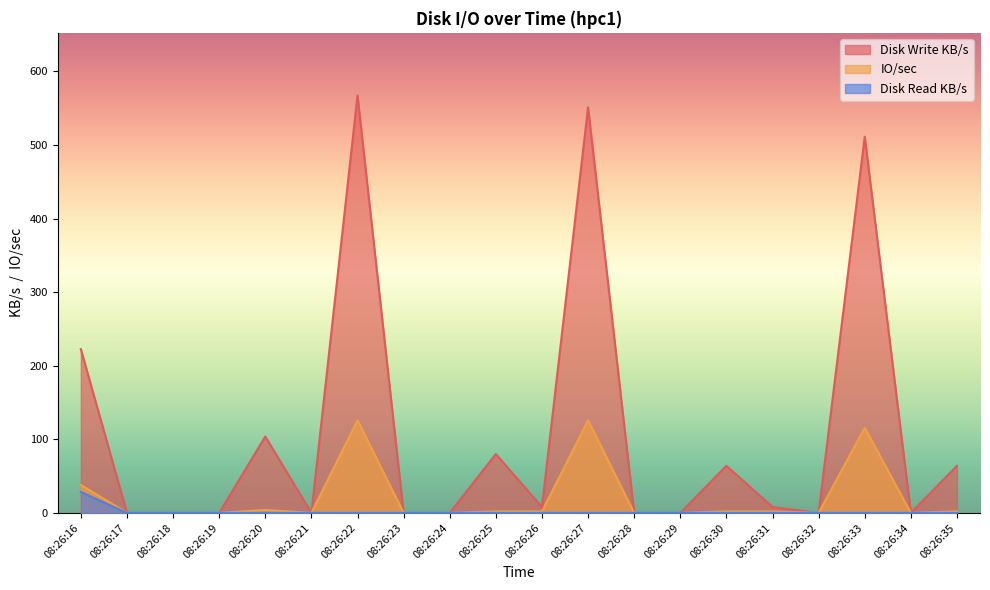

How many interior local peaks does the Disk Write KB/s series have?

6